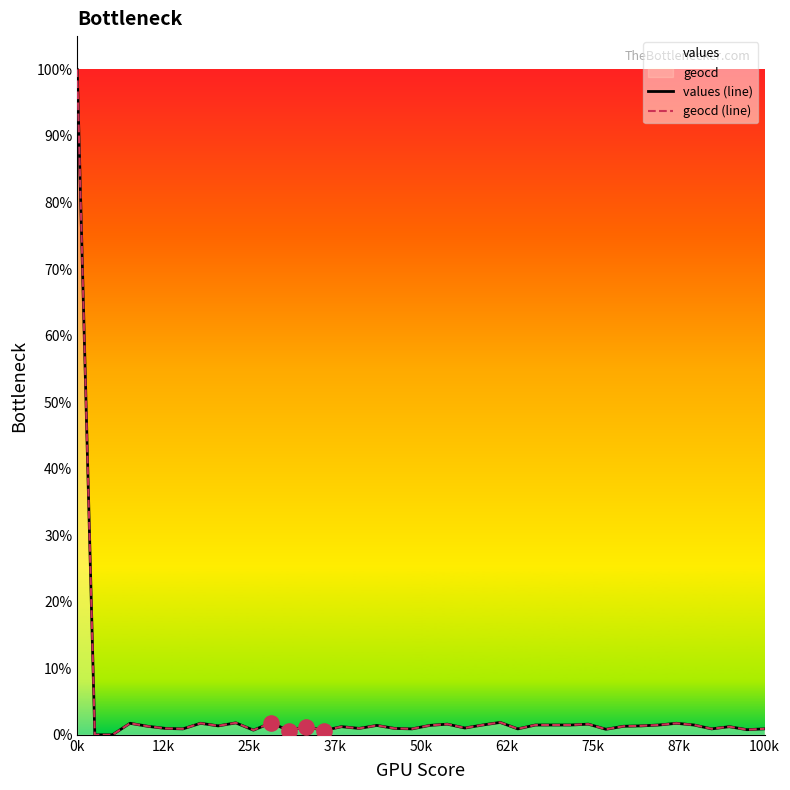

Which series contains the lowest Y value?

values (line)